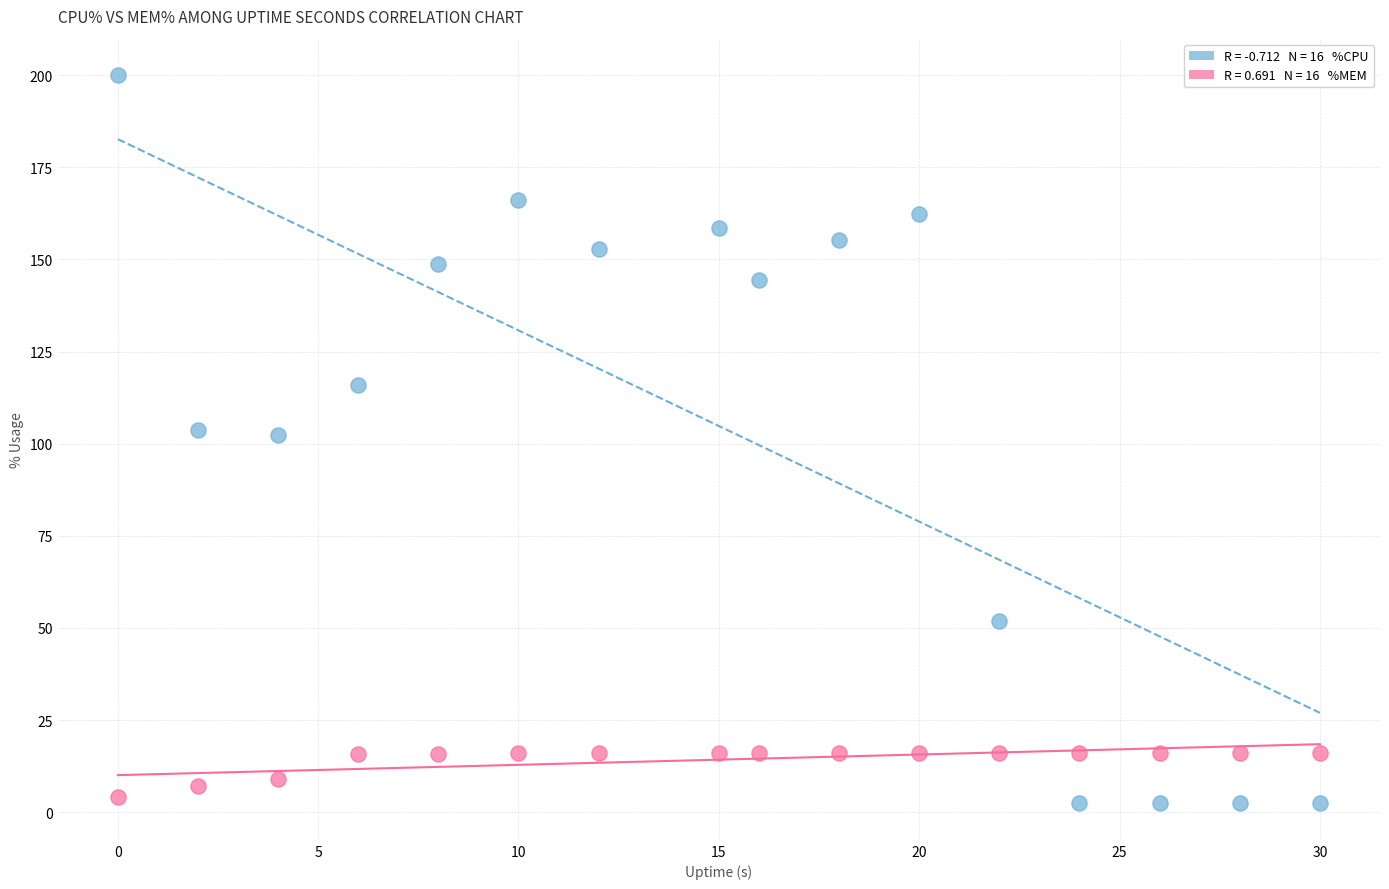

Across all data points, what is the range of X values (max minus min)?

30.0